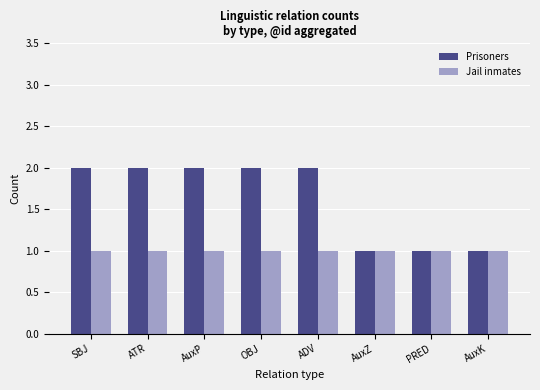

Which series has the widest spread of values?

Prisoners